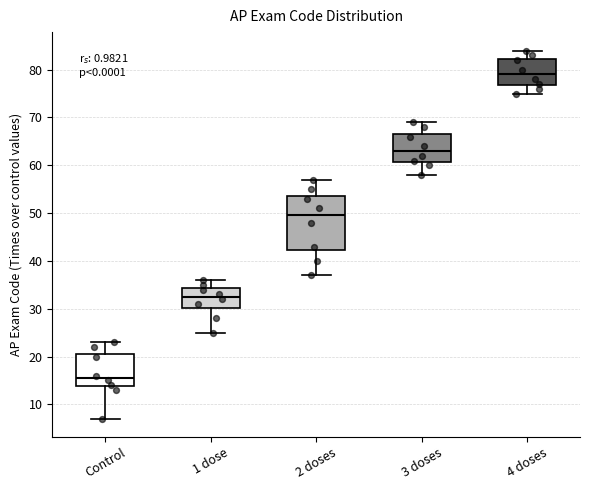

Which box's median line is the highest?

4 doses